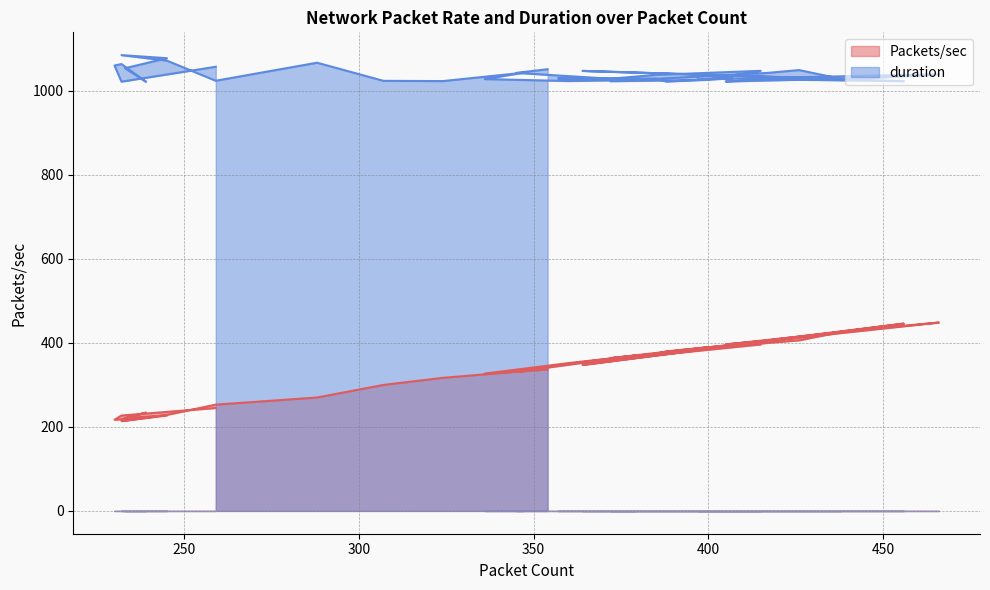

Reading right to left, extract all data points from this chart.

Packets/sec: 259=245.0	232=227.1	230=217.0	232=218.1	239=234.0	233=221.1	245=227.4	232=213.9	245=228.6	259=253.0	260=253.6	288=270.0	307=299.9	324=316.7	347=332.7	336=326.9	360=351.9	379=369.5	357=346.8	385=374.2	388=379.7	407=395.3	397=382.6	397=386.5	466=448.4	447=433.8	405=396.3	416=404.9	456=445.8	364=347.6	438=426.0	426=406.0	417=400.0	372=363.7	399=389.0	415=396.2	385=370.9	372=361.6	345=330.9	354=336.7
duration: 259=1057.1	232=1021.7	230=1060.1	232=1063.5	239=1021.5	233=1053.6	245=1077.5	232=1084.8	245=1071.7	259=1023.8	260=1025.3	288=1066.7	307=1023.6	324=1023.0	347=1042.8	336=1027.8	360=1023.2	379=1025.6	357=1029.3	385=1028.9	388=1021.7	407=1029.7	397=1037.7	397=1027.1	466=1039.3	447=1030.4	405=1022.0	416=1027.4	456=1022.8	364=1047.3	438=1028.2	426=1049.2	417=1042.5	372=1022.7	399=1025.6	415=1047.4	385=1037.9	372=1028.6	345=1042.5	354=1051.3